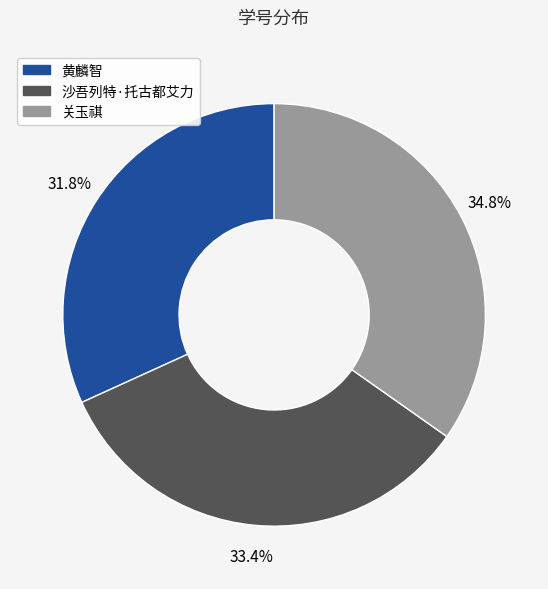

Which category has the biggest portion of the pie?

关玉祺